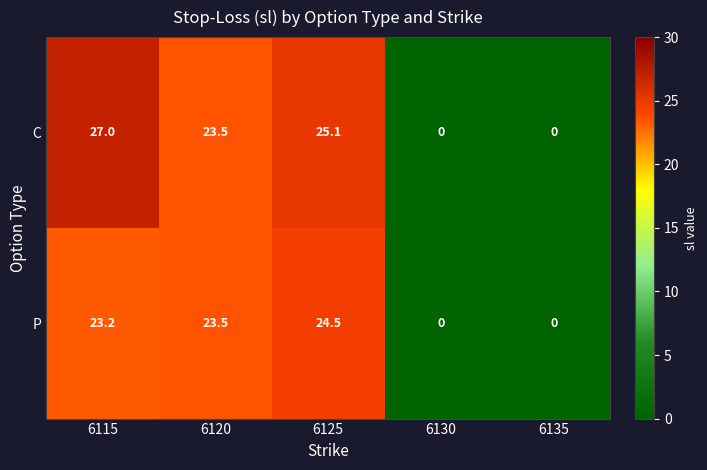

At which category is the sum across all series the highest?

6115